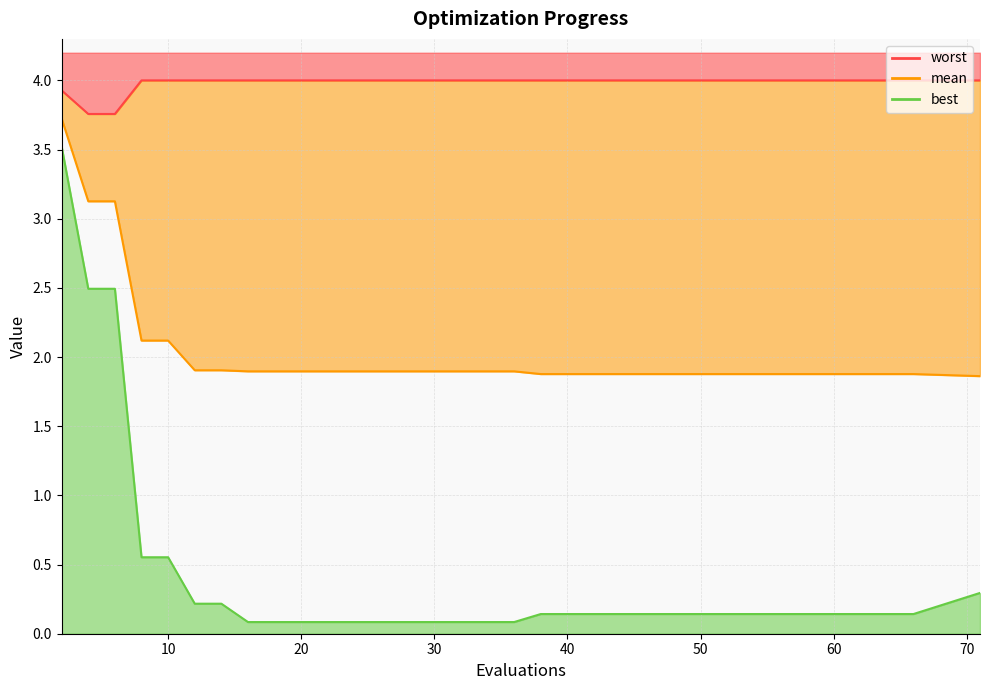

Which has a higher value, 38 or 44?

38